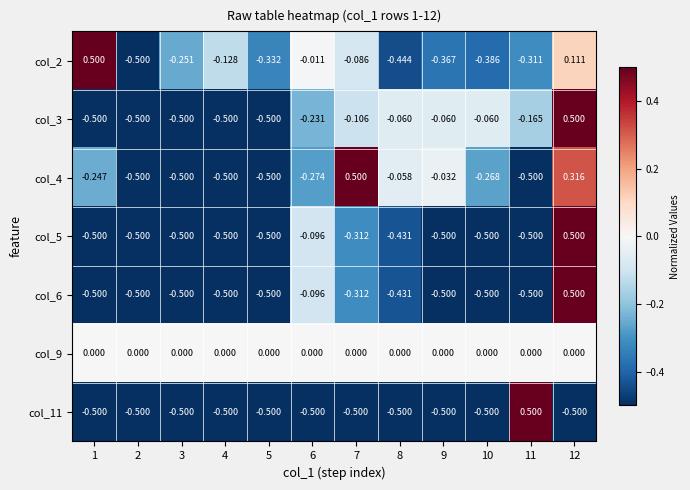

How many data points in col_11 are above 0?

1